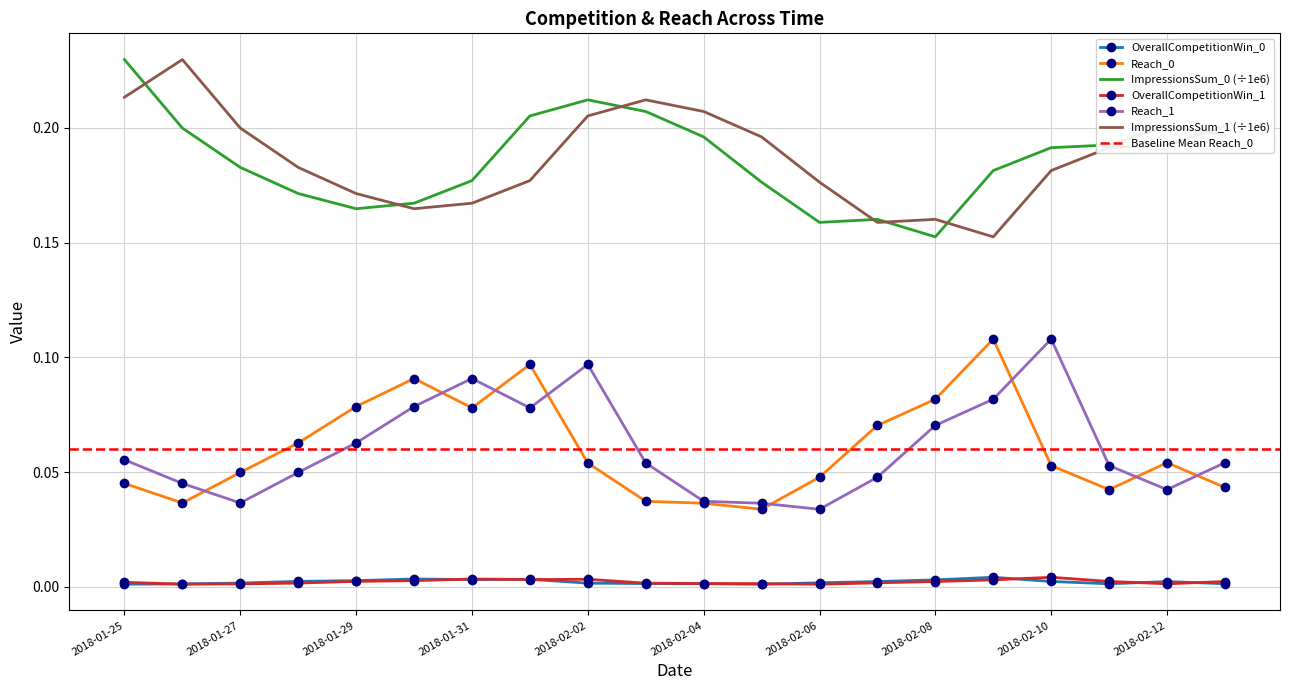

The OverallCompetitionWin_0 series shows 0.0 at 2018-02-03. True or false?

False